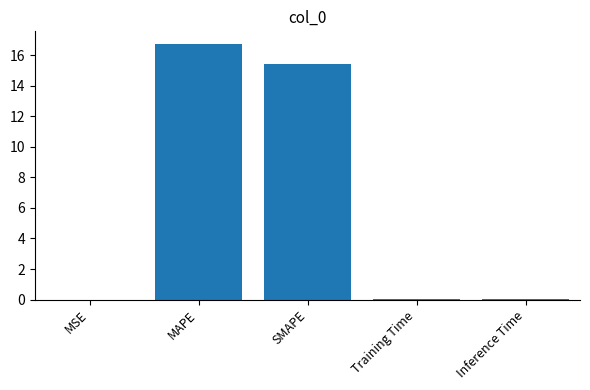

Is it true that the value at MAPE is 24.3?

False